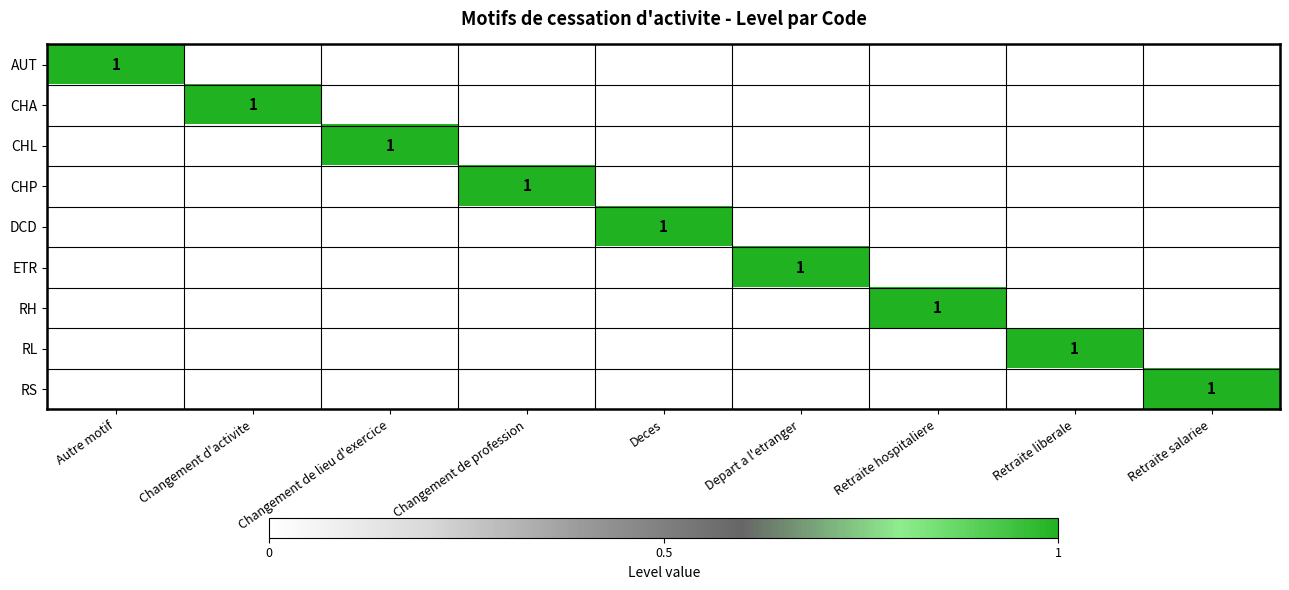

What is the spread (max minus min) of values at Changement de profession?

1